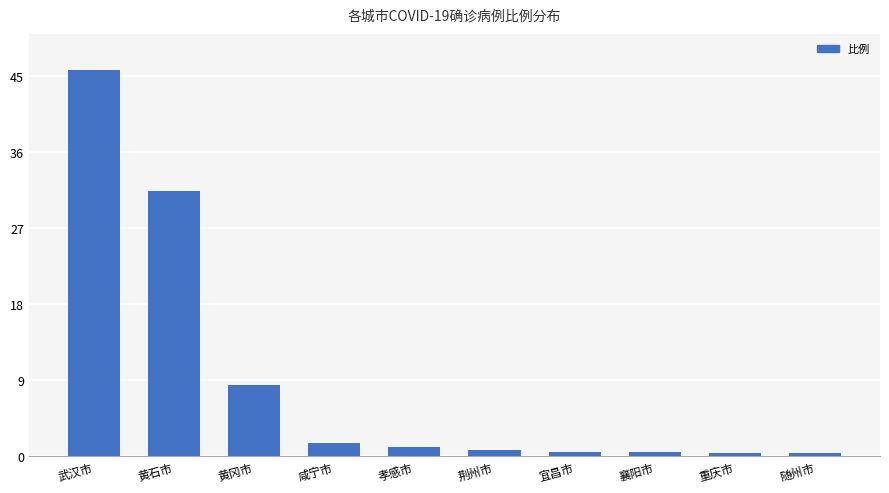

At which label is the value closest to 23?

黄石市